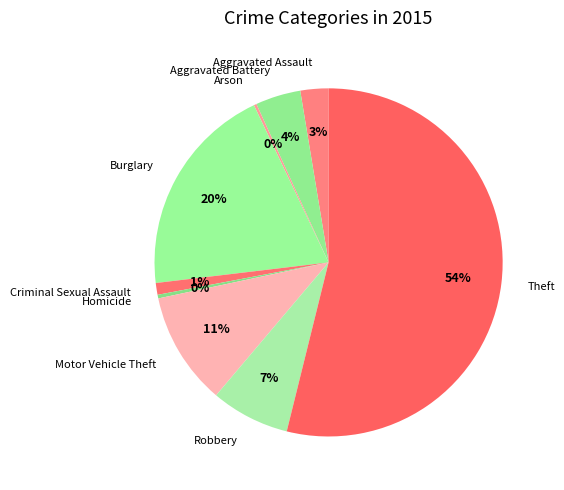

Does Theft represent more than half of the total?

Yes